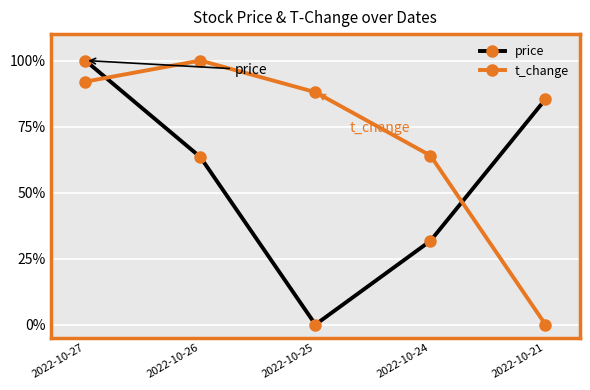

Which category has the highest value in the t_change series?

2022-10-26